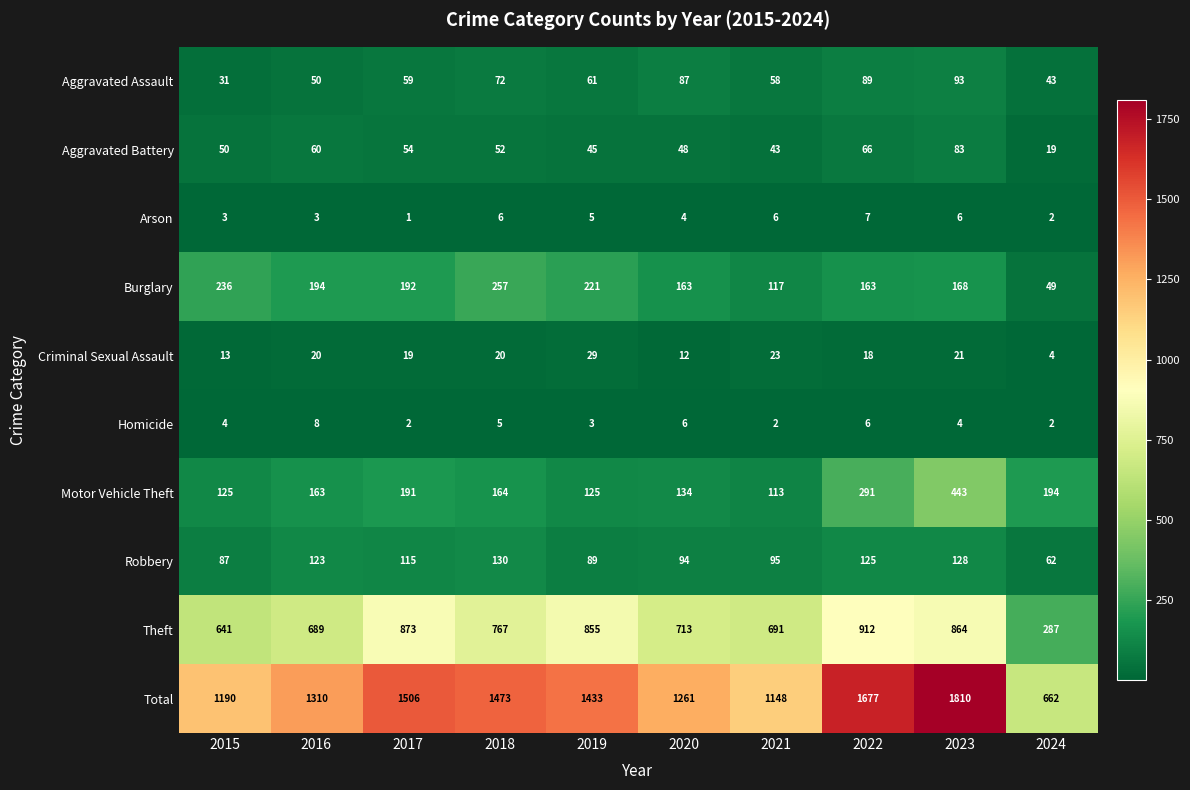

Where is Total nearest to the value 1236?

2020